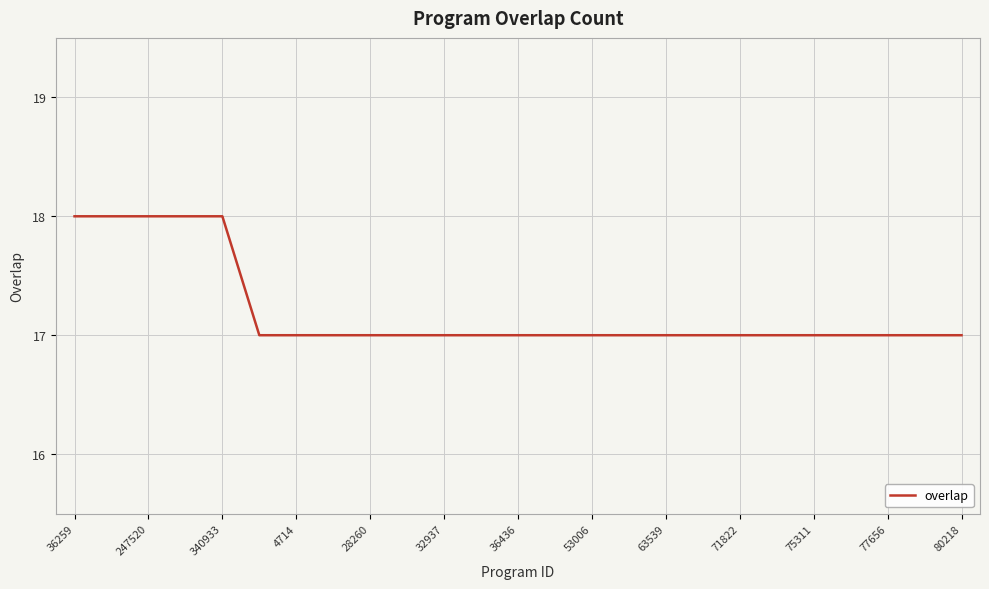

What is the greatest value displayed?

18